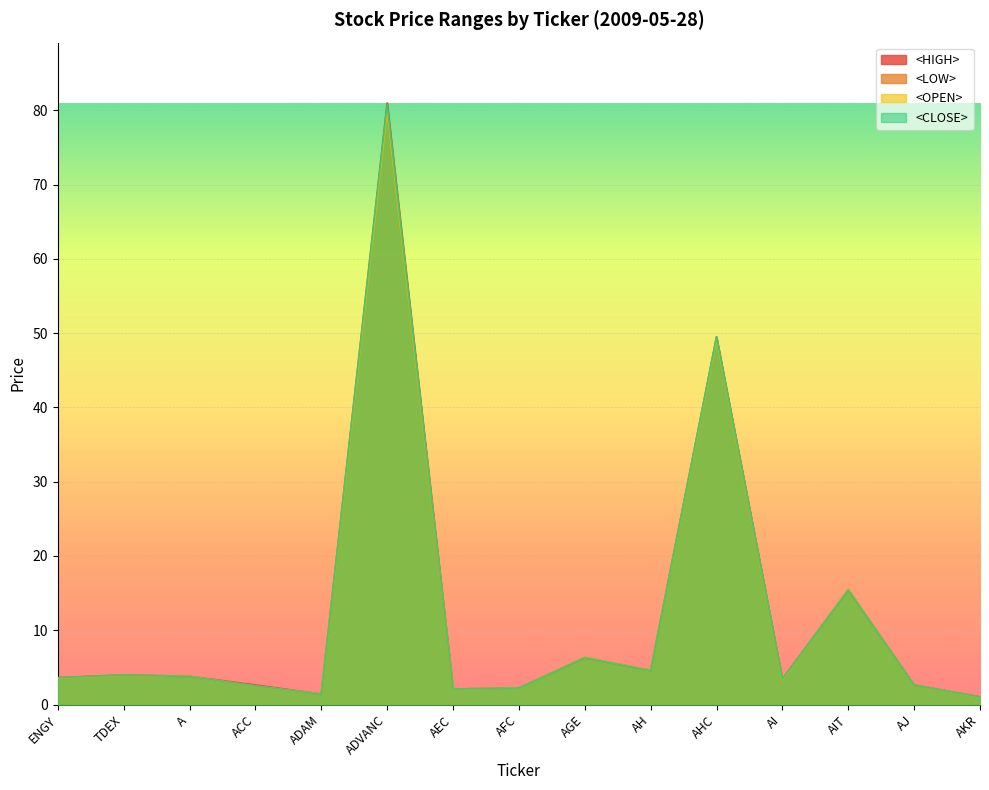

List the labels in order of <CLOSE> value, largest first.

ADVANC, AHC, AIT, AGE, AH, TDEX, A, ENGY, AI, AJ, ACC, AFC, AEC, ADAM, AKR